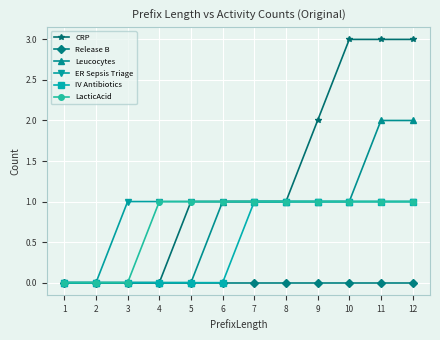

Which series has the widest spread of values?

CRP